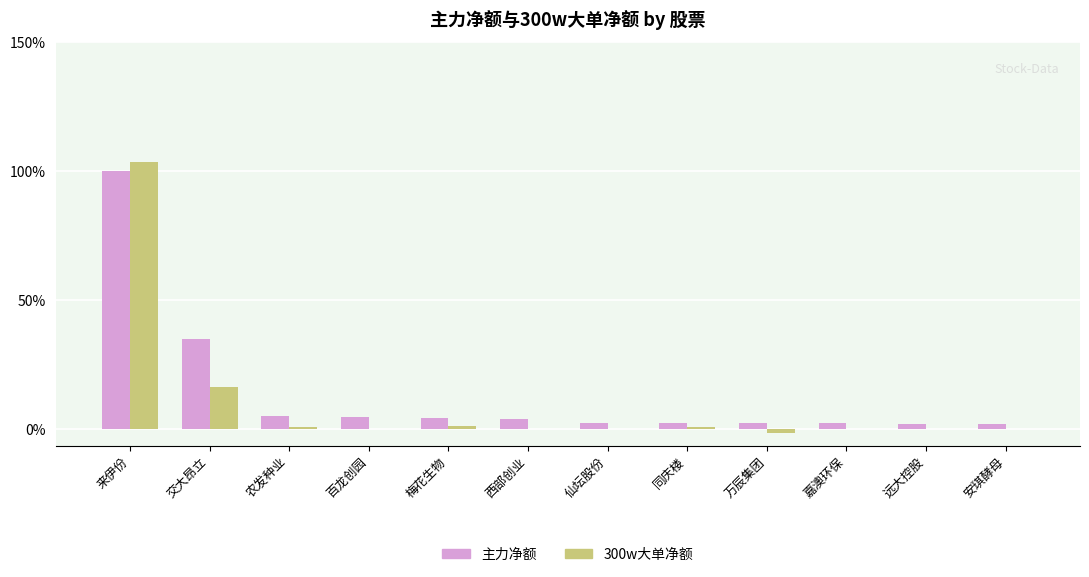

What is the label of the 1st bar from the right?

安琪酵母